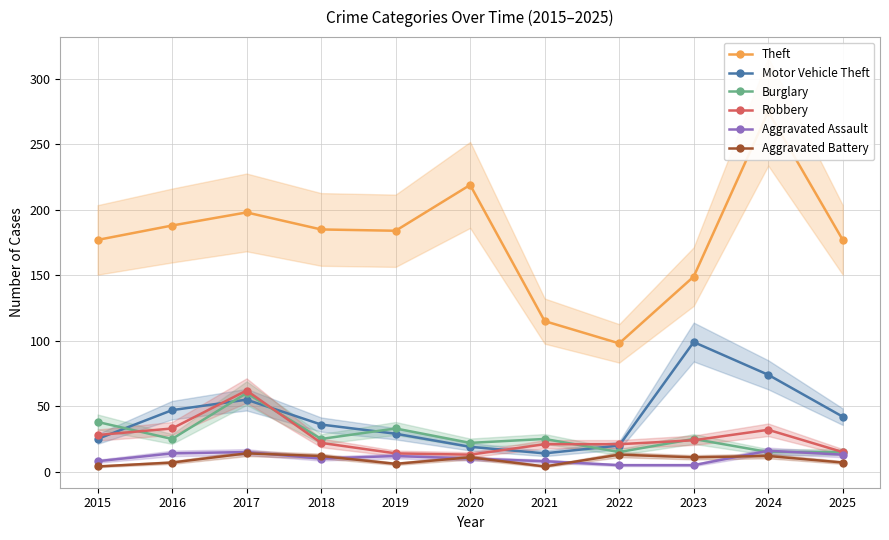

What value does the Aggravated Battery series have at 2017?

14